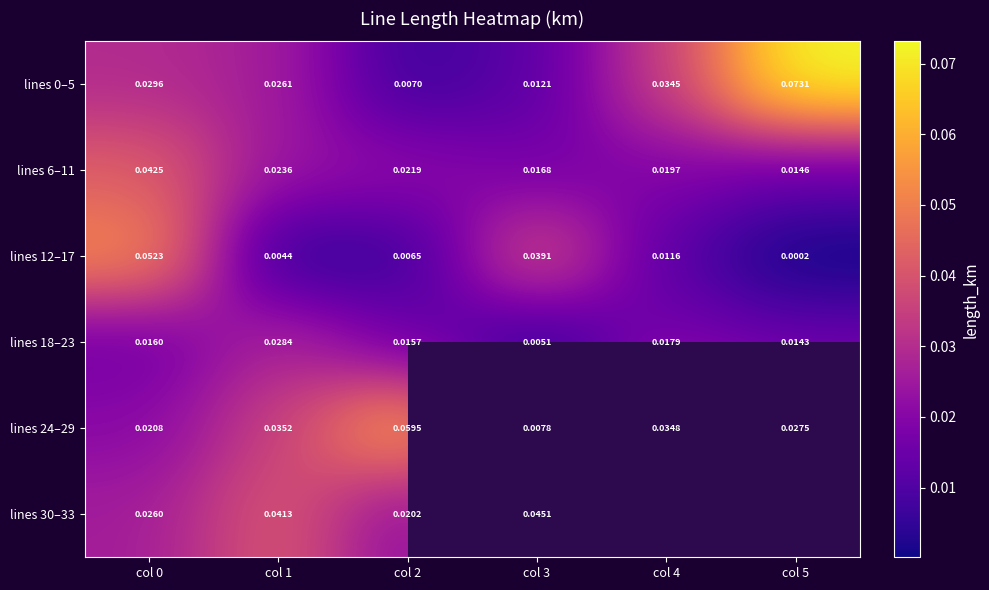

What is the total value across all series at col 0?

0.2